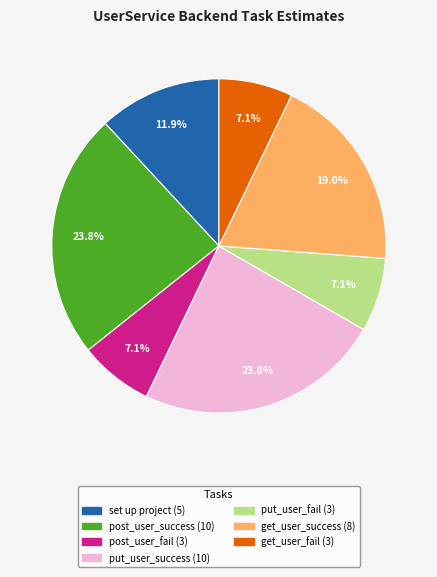

Is there any slice that represents more than half of the pie?

No